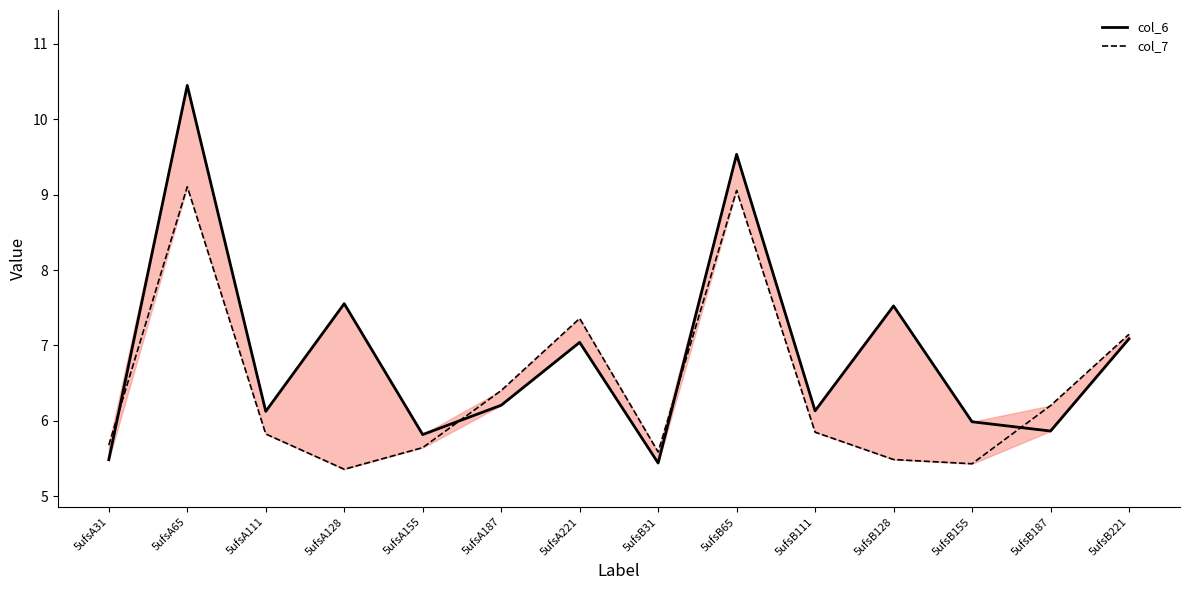

Is this an area chart (filled region under the line)?

No